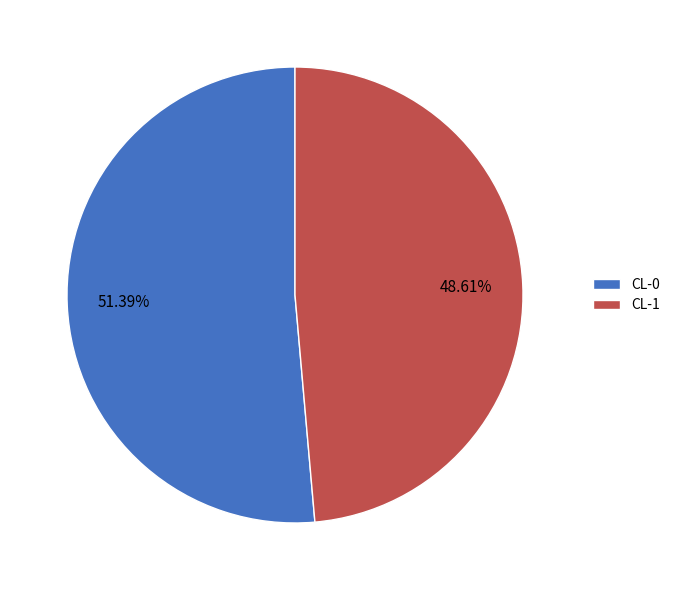

Is it true that CL-0 is 65% of the pie?

False